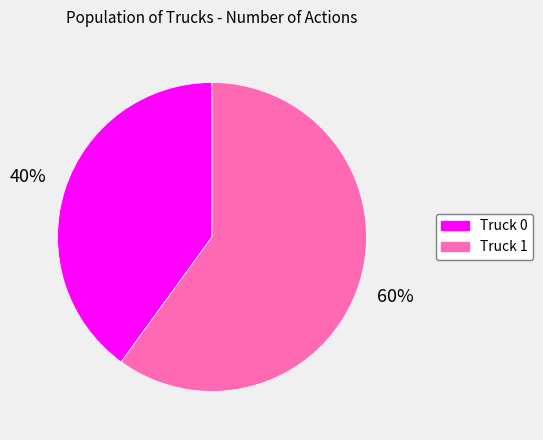

Rank the categories by value from highest to lowest.

Truck 1, Truck 0